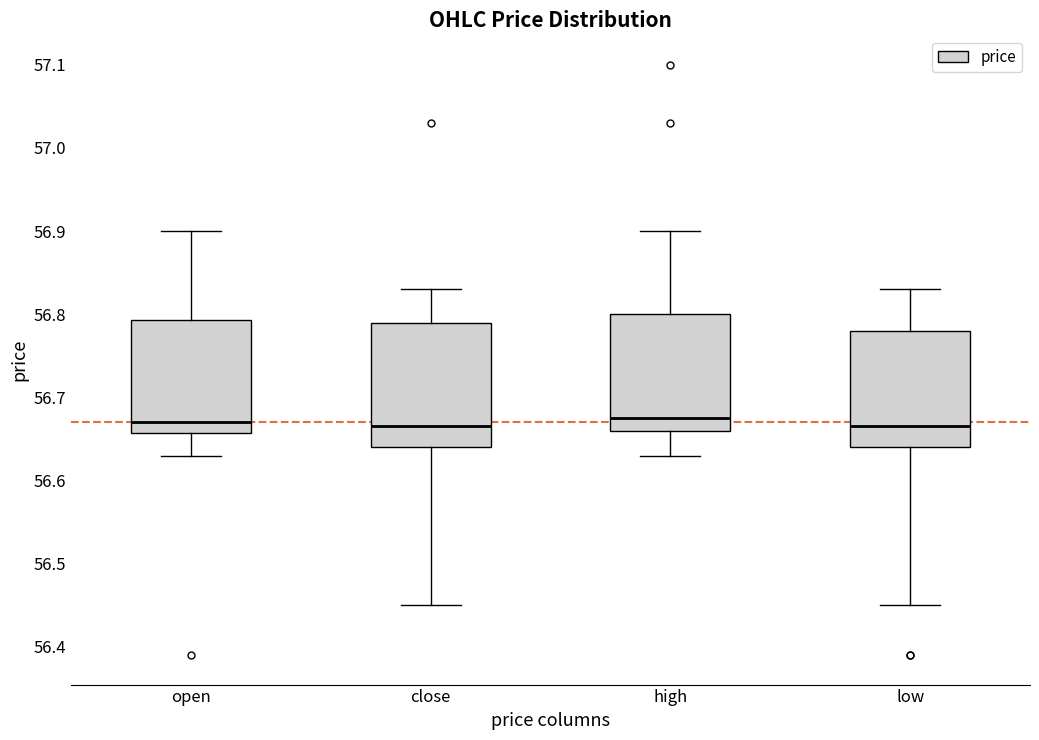

Where does the upper whisker of the box for open end on the y-axis? The values are not printed on the chart, so give them approximately, as read against the axis.

56.90